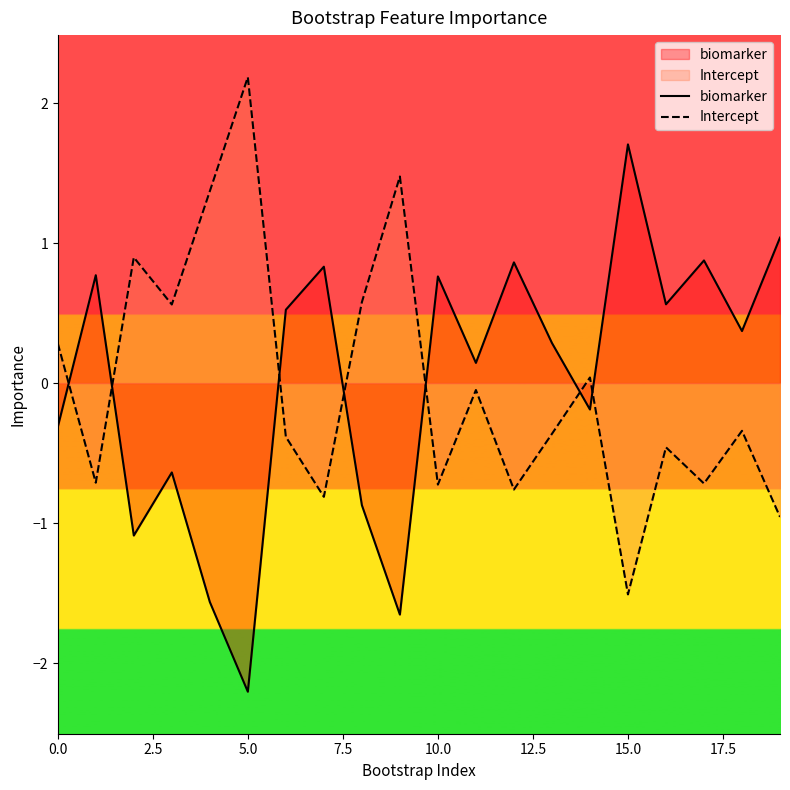

What is the sum of the Intercept values at 15 and 17?

-2.2